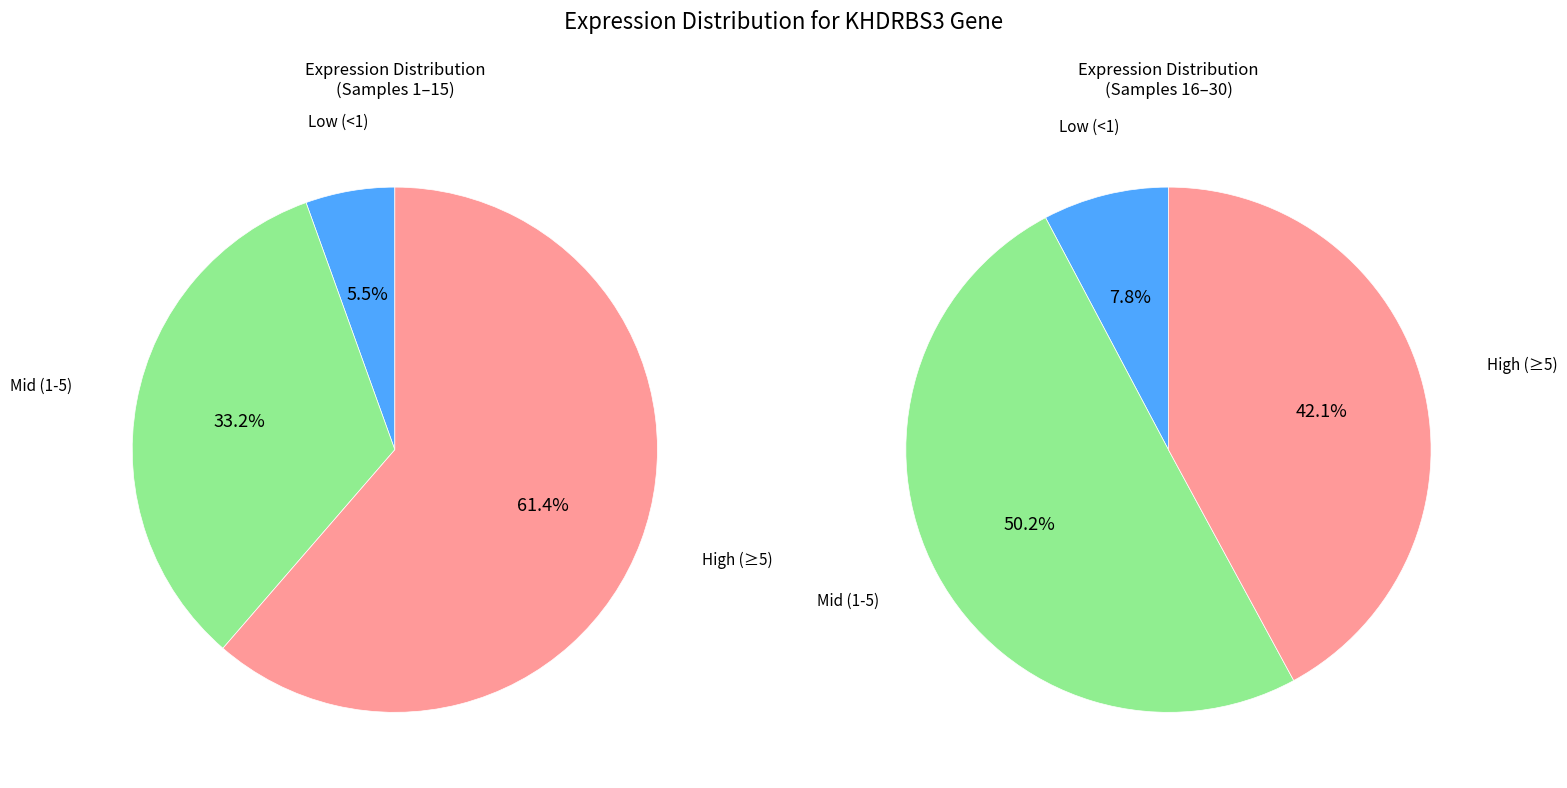

Does any single category account for the majority?

Yes